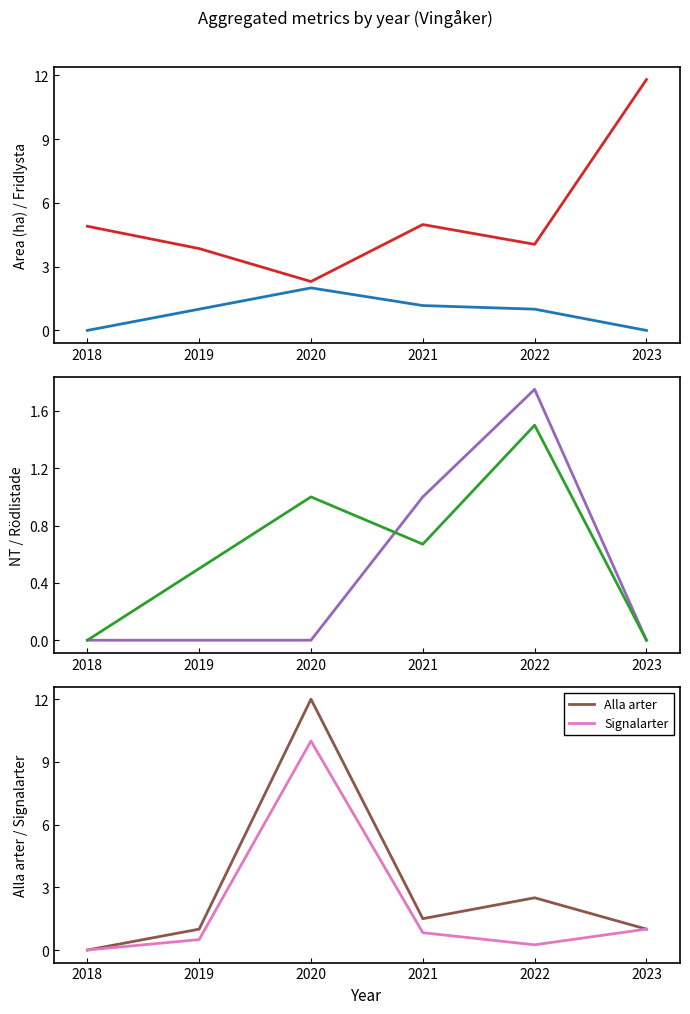

The value of NT at 2022 is 1.8. True or false?

True